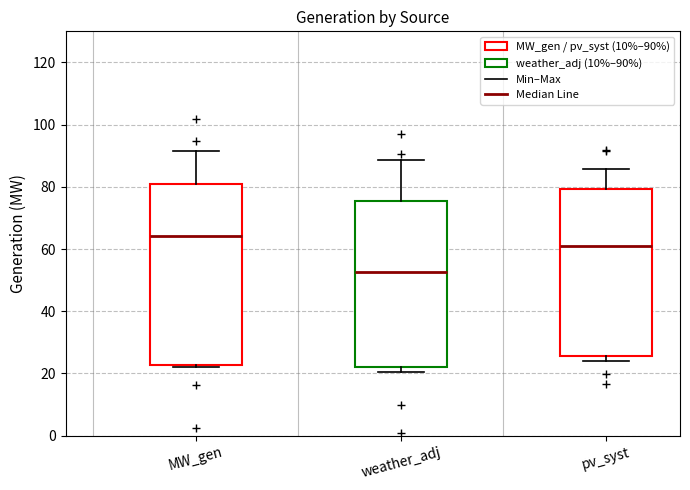

Reading left to right, read every box against the y-axis: the position of its median line, the range the box covers, and the ends of its whiskers. The values are not printed on the chart, so give them approximately, as read against the axis.

MW_gen: median 64, box 22 to 80, whiskers 22 (just below the box's lower edge) to 92
weather_adj: median 52, box 22 to 76, whiskers 20 to 88
pv_syst: median 60, box 26 to 80, whiskers 24 to 86